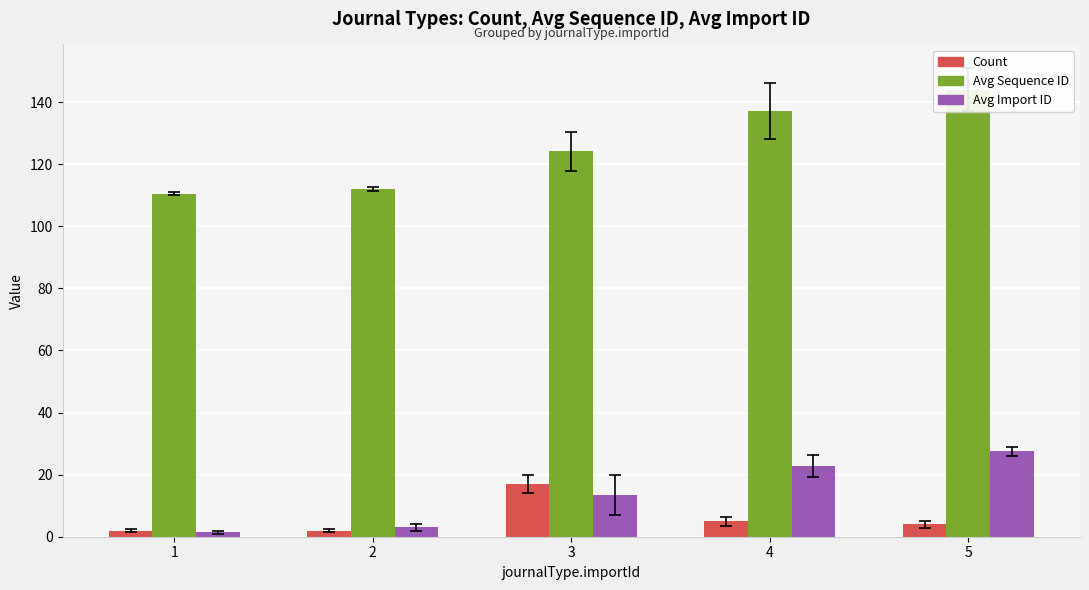

What is the value of the Avg Sequence ID bar at the 5th from the left?

144.0